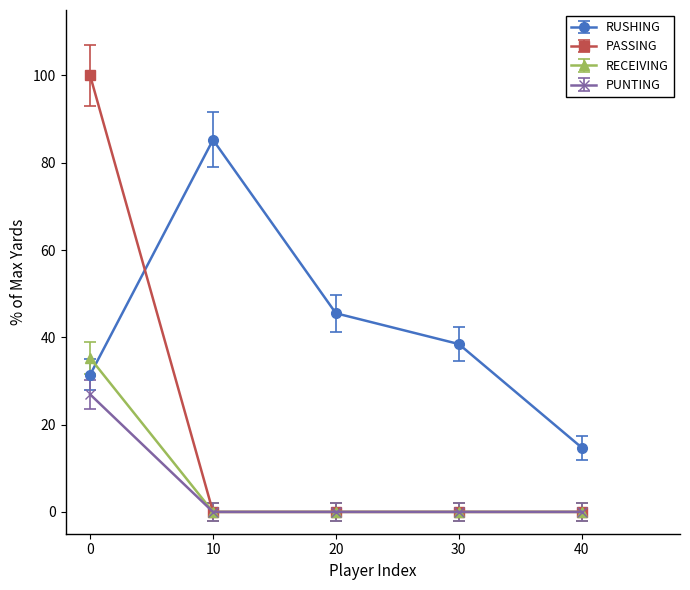

Rank the series by their maximum value, from lowest to highest.

PUNTING, RECEIVING, RUSHING, PASSING